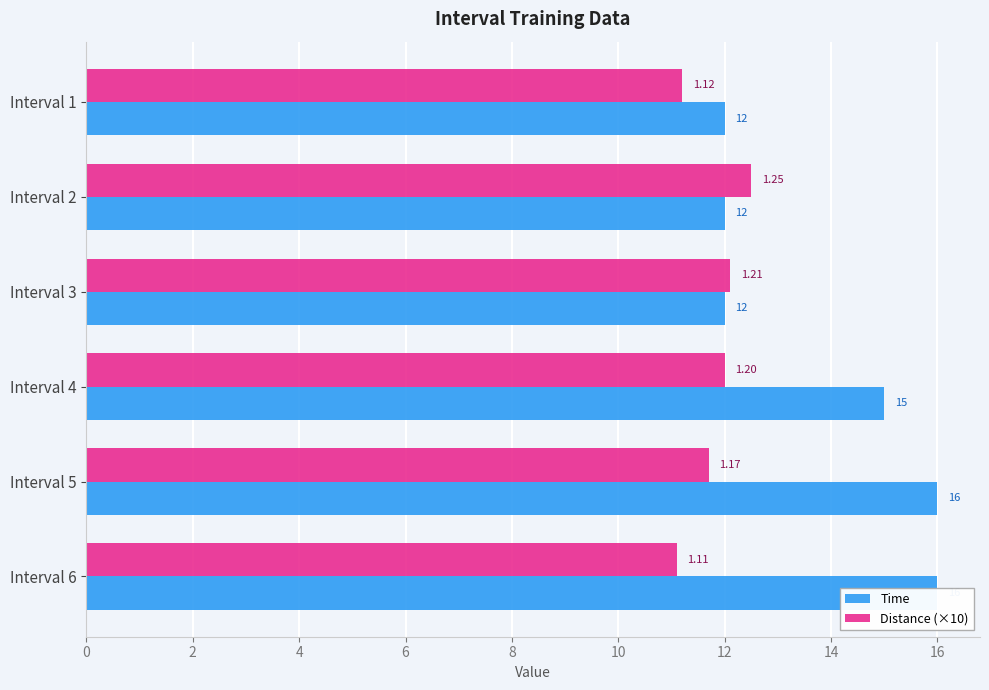

What is the difference between the maximum and second lowest values in the Time series?

4.0